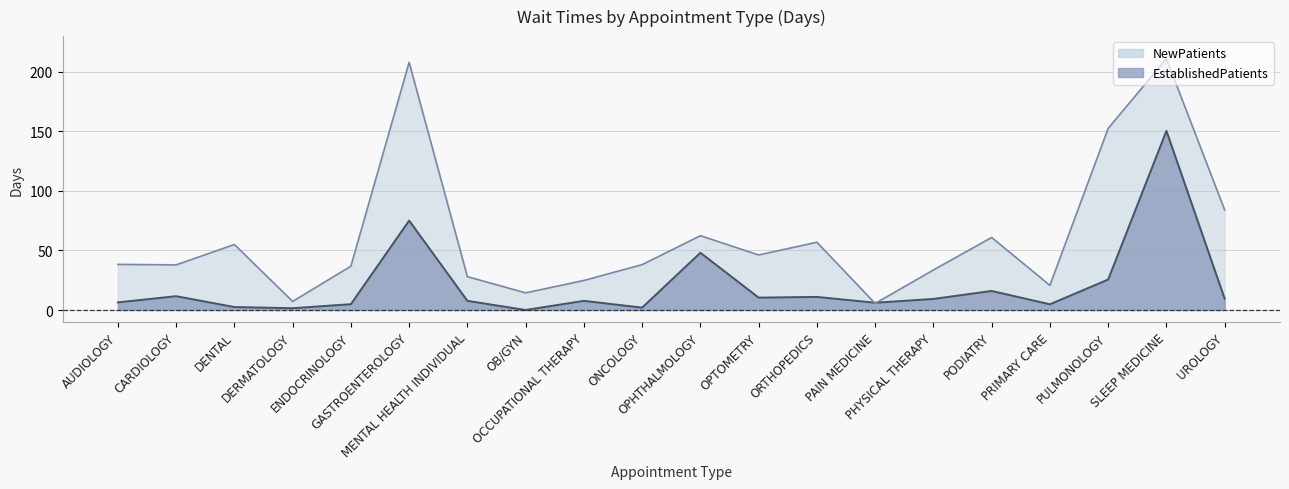

Is it true that NewPatients equals 4.7 at DERMATOLOGY?

False